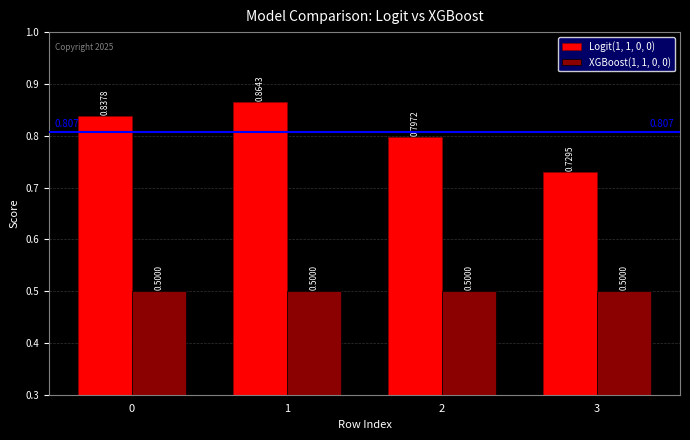

Is the value of Logit(1, 1, 0, 0) at 1 greater than the value of XGBoost(1, 1, 0, 0) at 3?

Yes